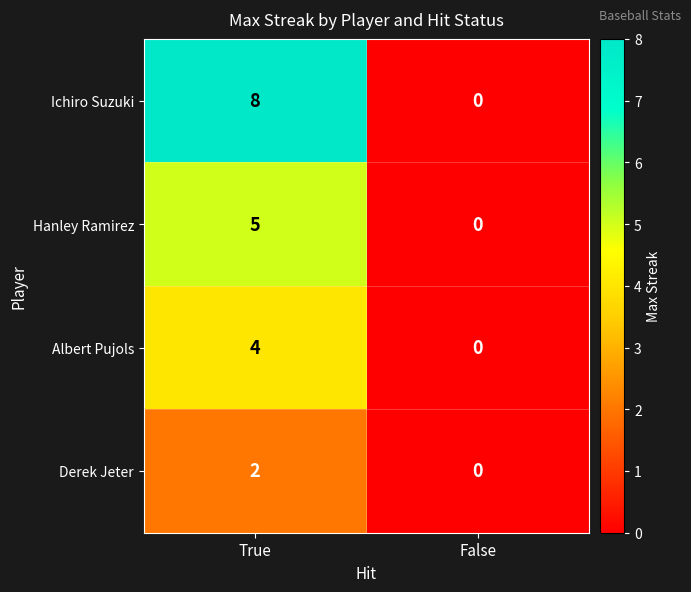

Reading left to right, transcribe all the data shown in this chart.

Ichiro Suzuki: True=8	False=0
Hanley Ramirez: True=5	False=0
Albert Pujols: True=4	False=0
Derek Jeter: True=2	False=0